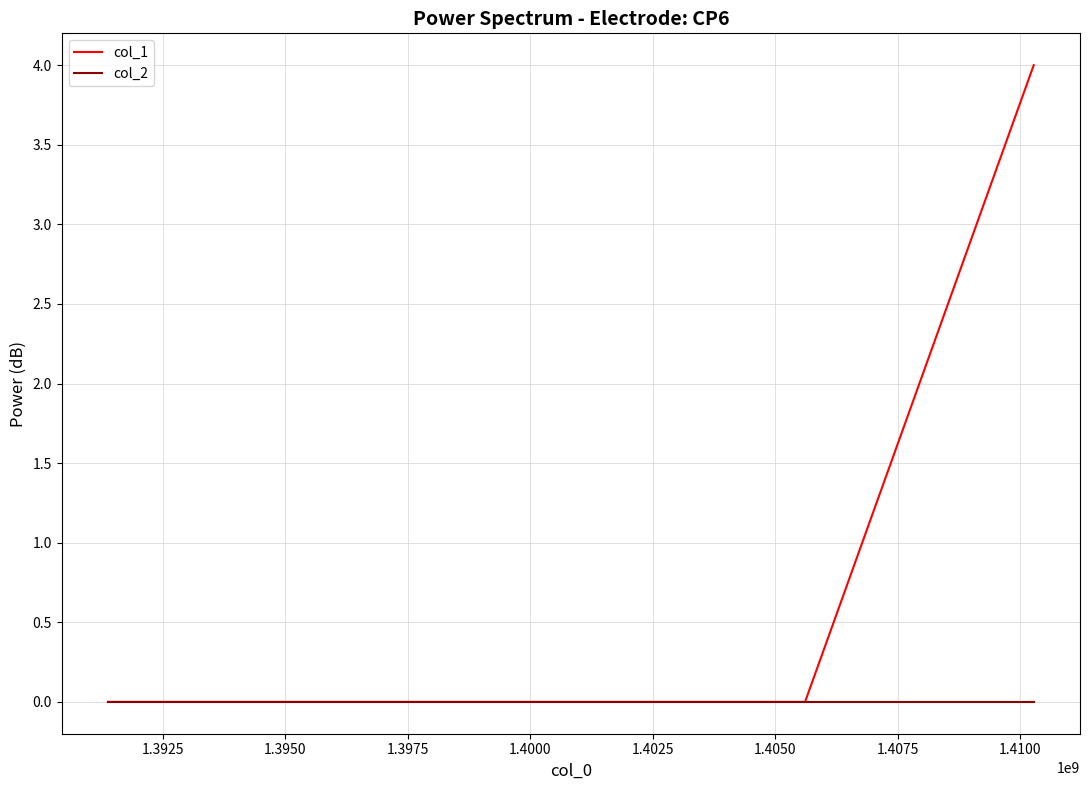

At how many categories does at least one series exceed 3?

1